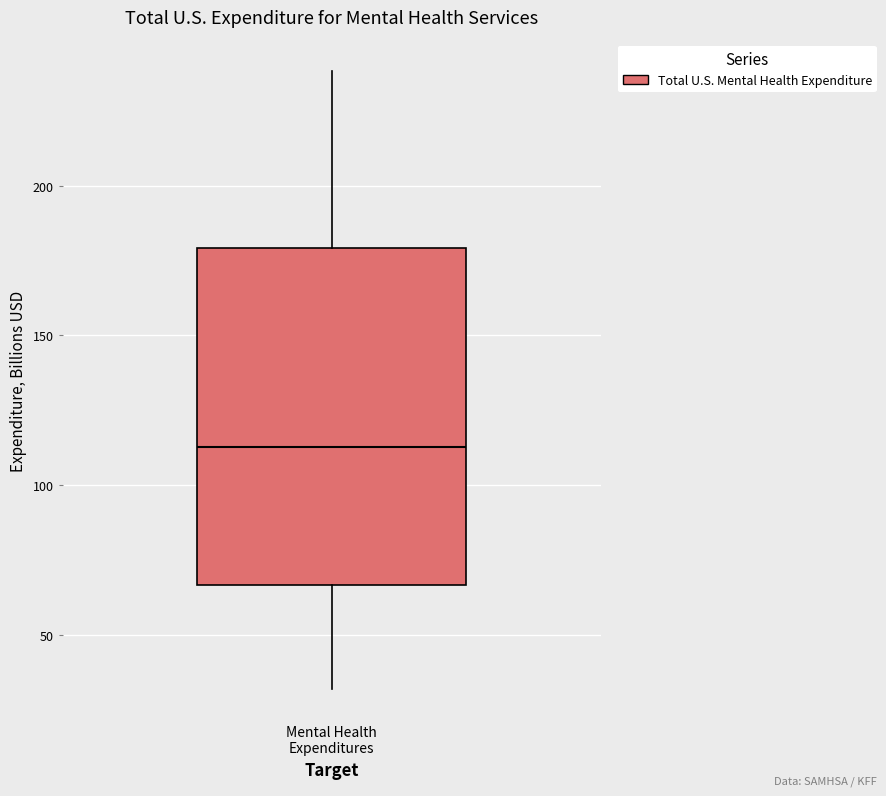

Where is the upper edge of the box for Mental Health Expenditures on the y-axis? The values are not printed on the chart, so give them approximately, as read against the axis.

180